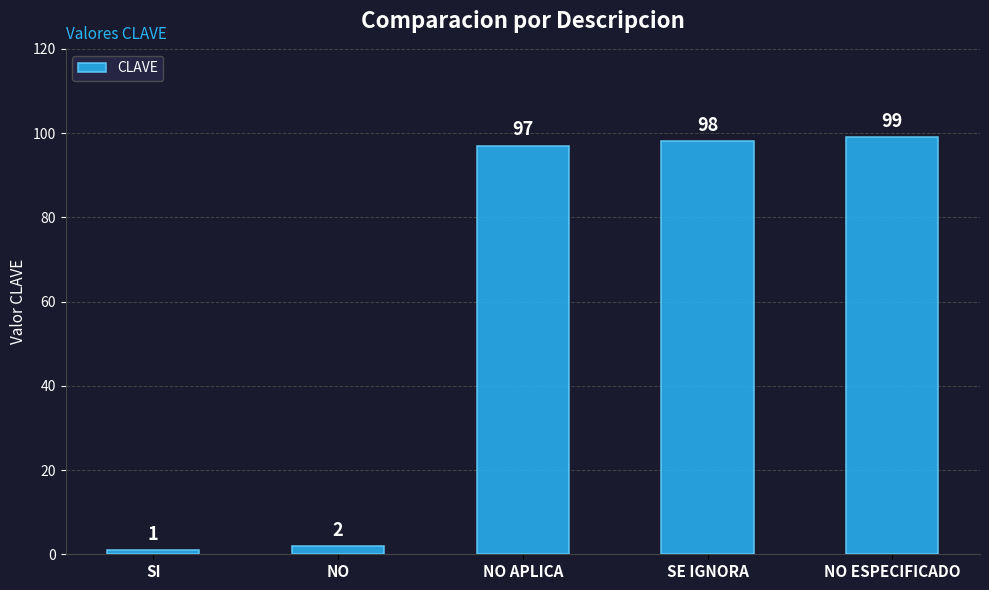

True or false: the data shows 161 at NO APLICA.

False